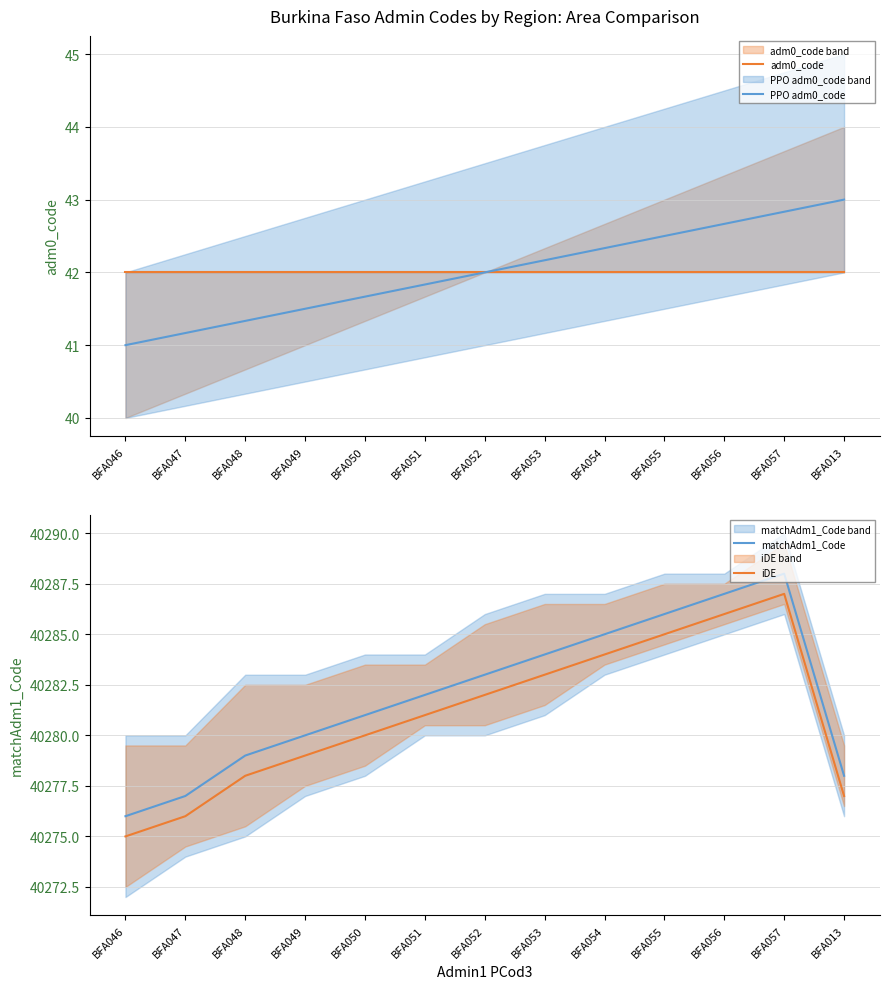

Reading left to right, transcribe all the data shown in this chart.

adm0_code: 42.0	42.0	42.0	42.0	42.0	42.0	42.0	42.0	42.0	42.0	42.0	42.0	42.0
adm0_code (PPO): 41.0	41.2	41.3	41.5	41.7	41.8	42.0	42.2	42.3	42.5	42.7	42.8	43.0
matchAdm1_Code: 40276.0	40277.0	40279.0	40280.0	40281.0	40282.0	40283.0	40284.0	40285.0	40286.0	40287.0	40288.0	40278.0
iDE matchAdm1_Code: 40275.0	40276.0	40278.0	40279.0	40280.0	40281.0	40282.0	40283.0	40284.0	40285.0	40286.0	40287.0	40277.0